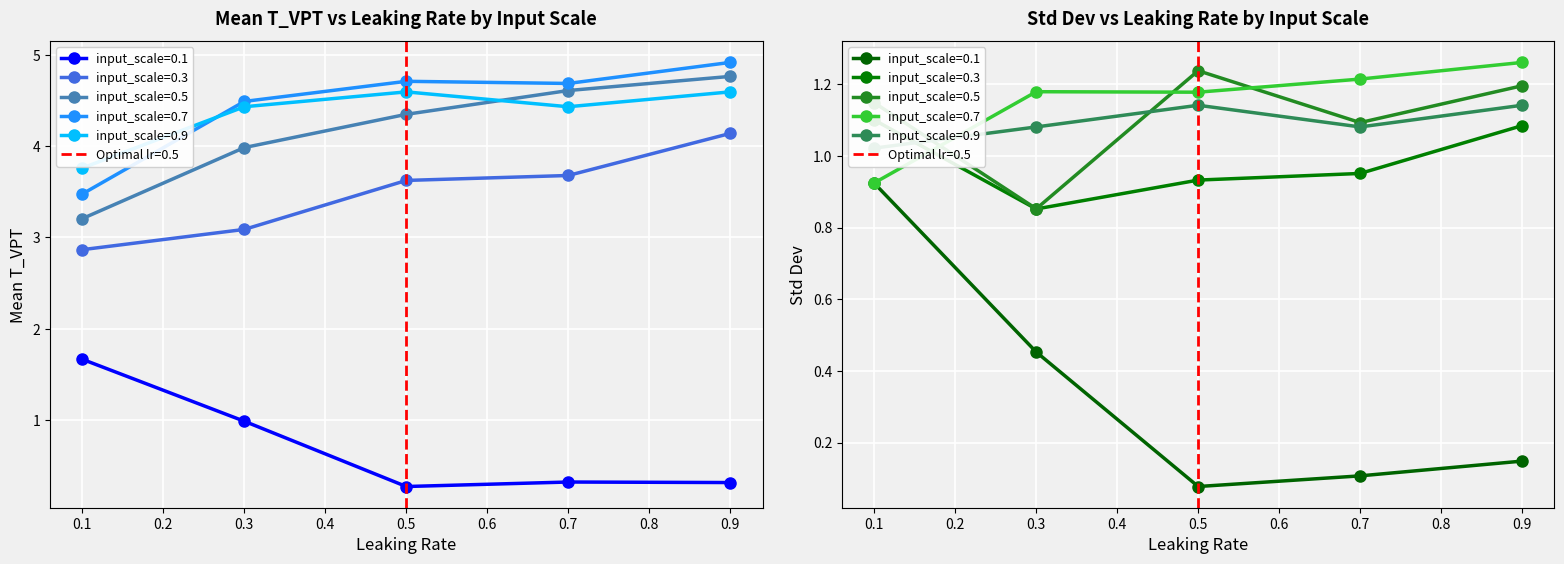

What is the value of the mean_T_VPT (input_scale=0.7) point at the 2nd from the left?

4.5